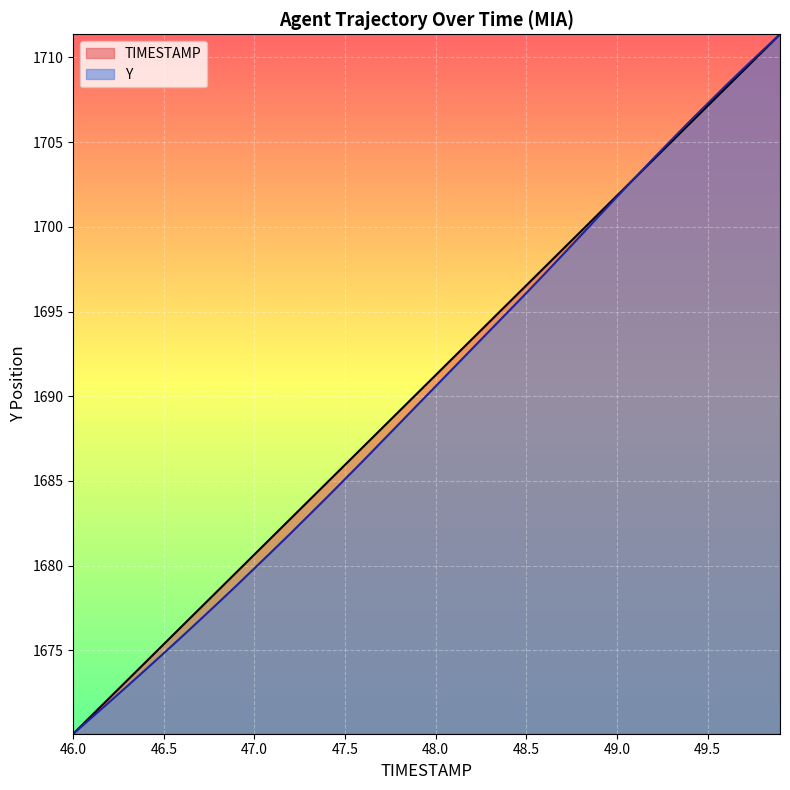

Which series ends up on top after the final intersection of Y and TIMESTAMP?

Y